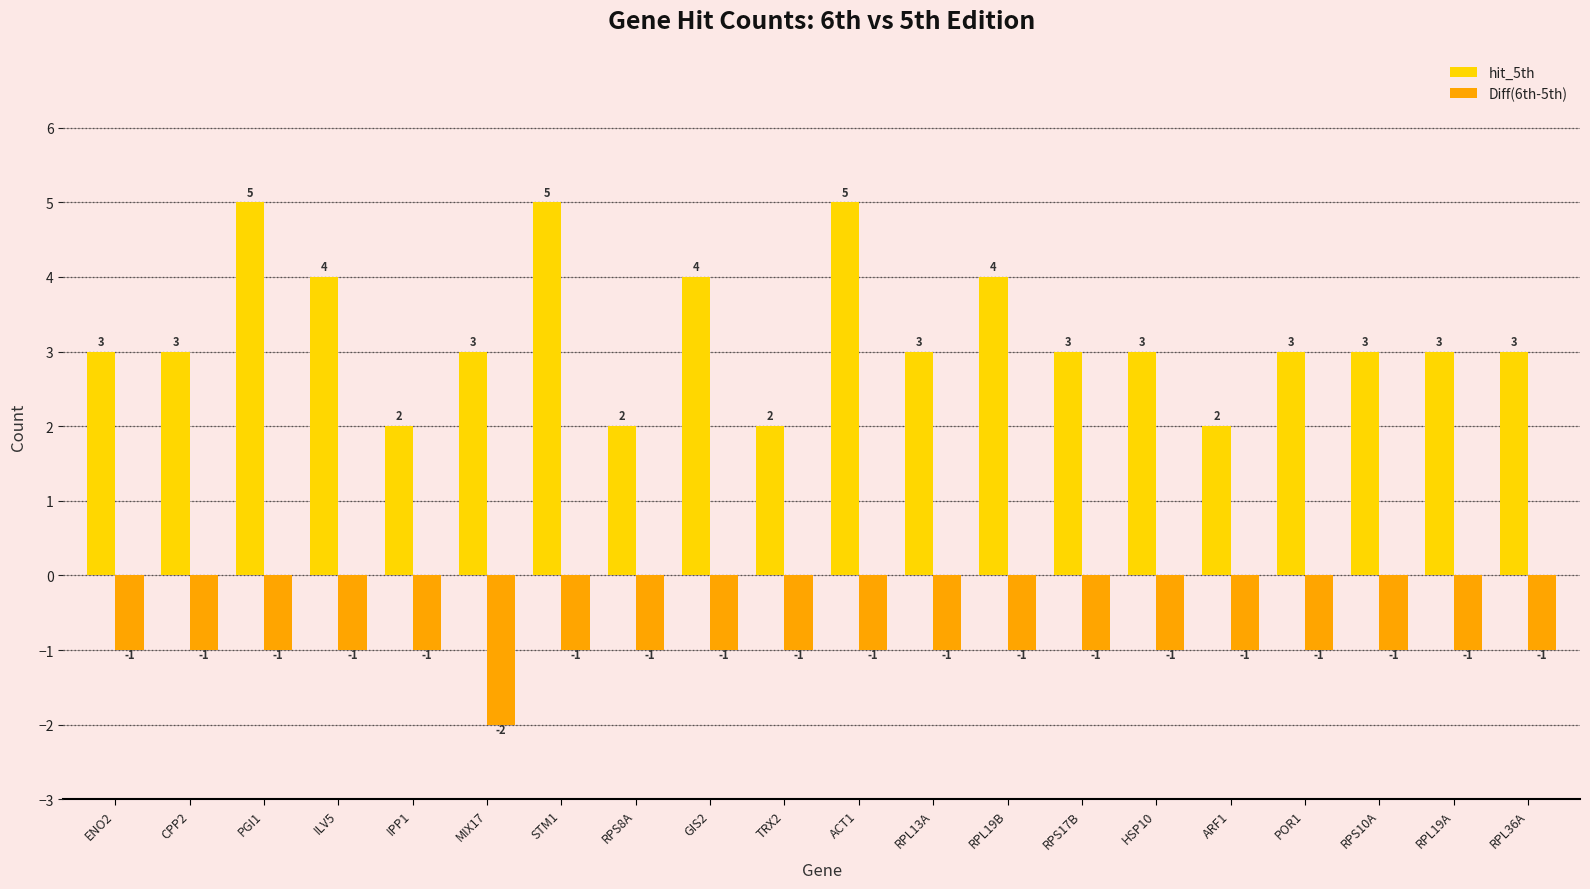

Which series has the largest total across all categories?

hit_5th